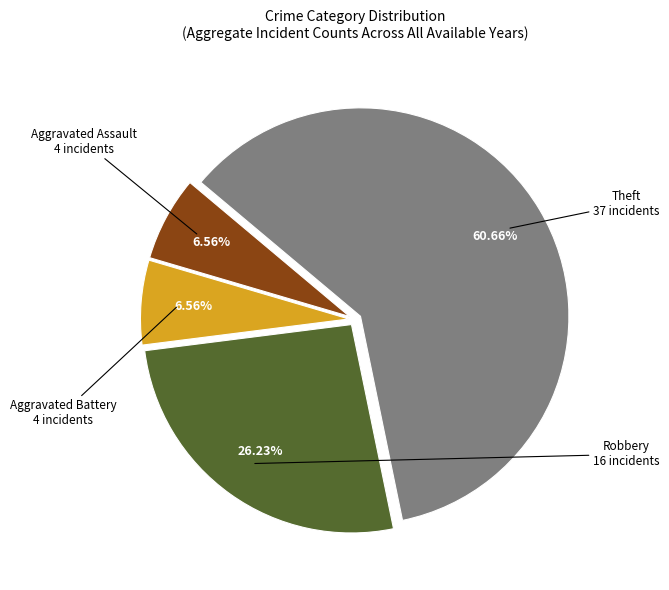

Does any single category account for the majority?

Yes